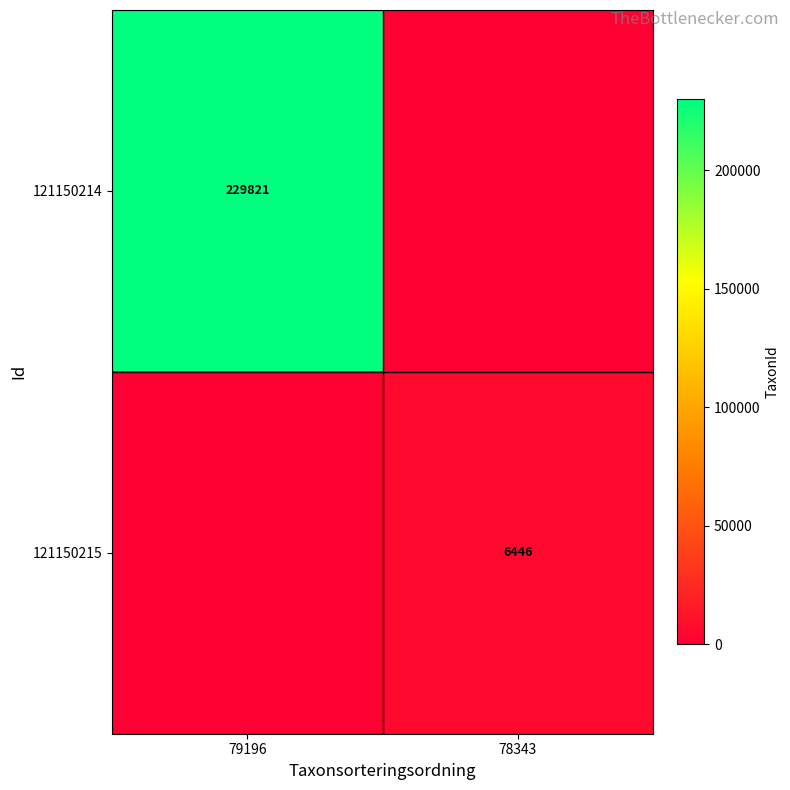

What is the difference between the highest and lowest values at 78343?

6446